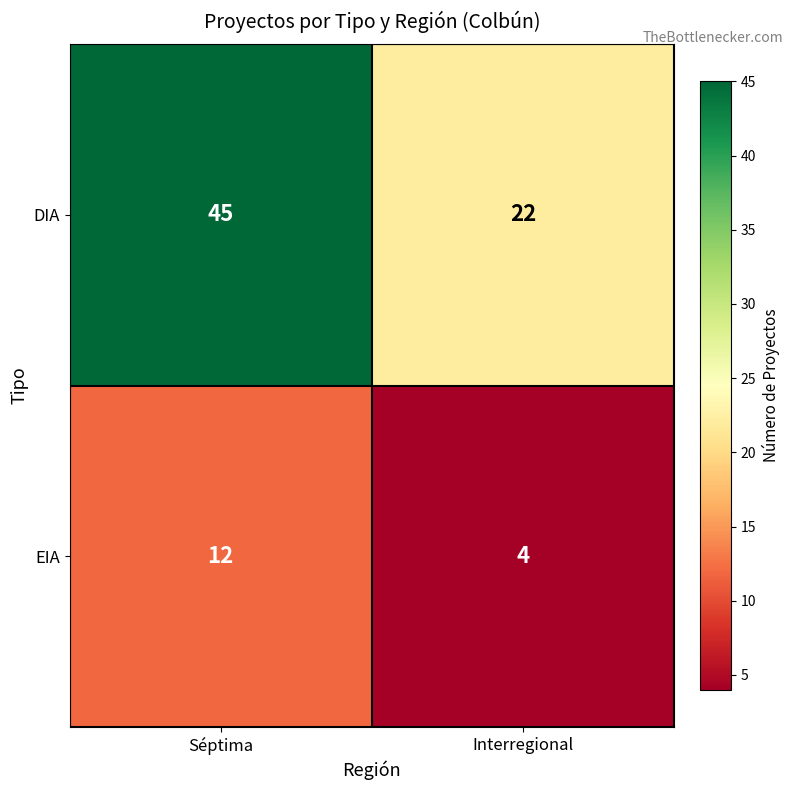

How many distinct data groups are displayed?

2